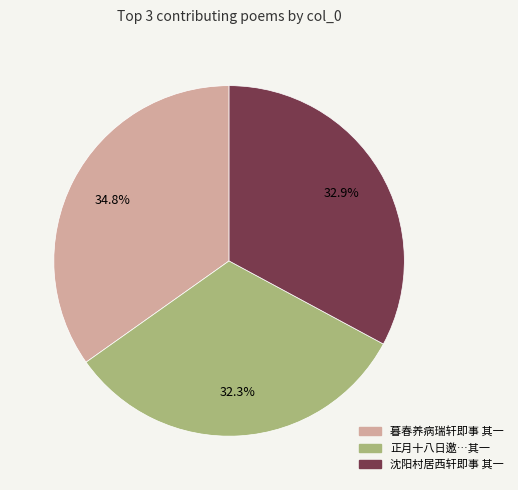

Is there any slice that represents more than half of the pie?

No